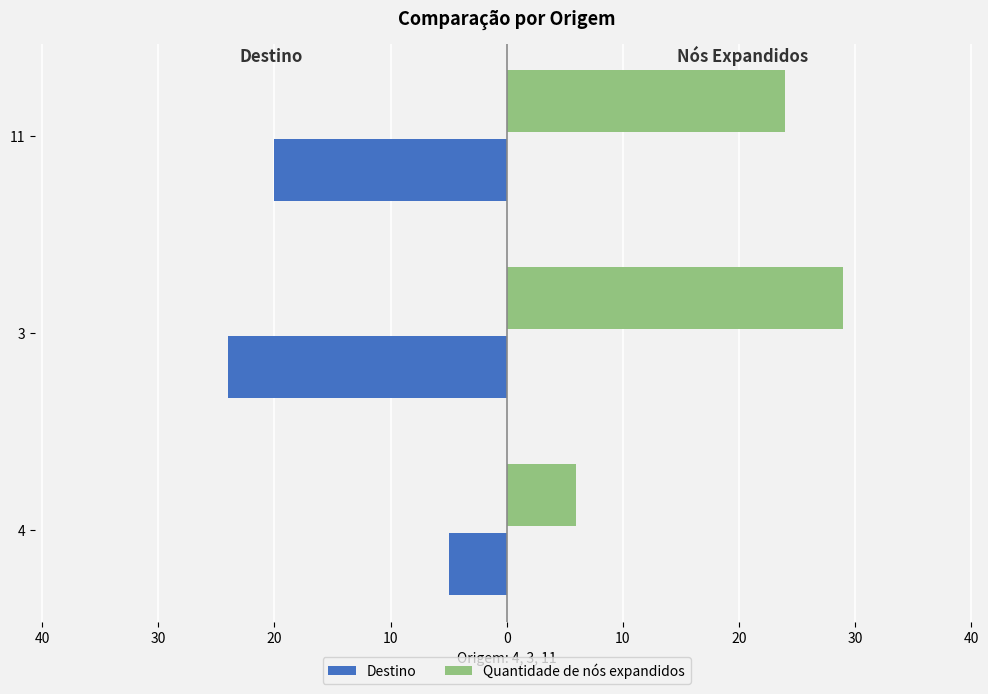

What are all the series names shown in the legend?

Destino, Quantidade de nós expandidos